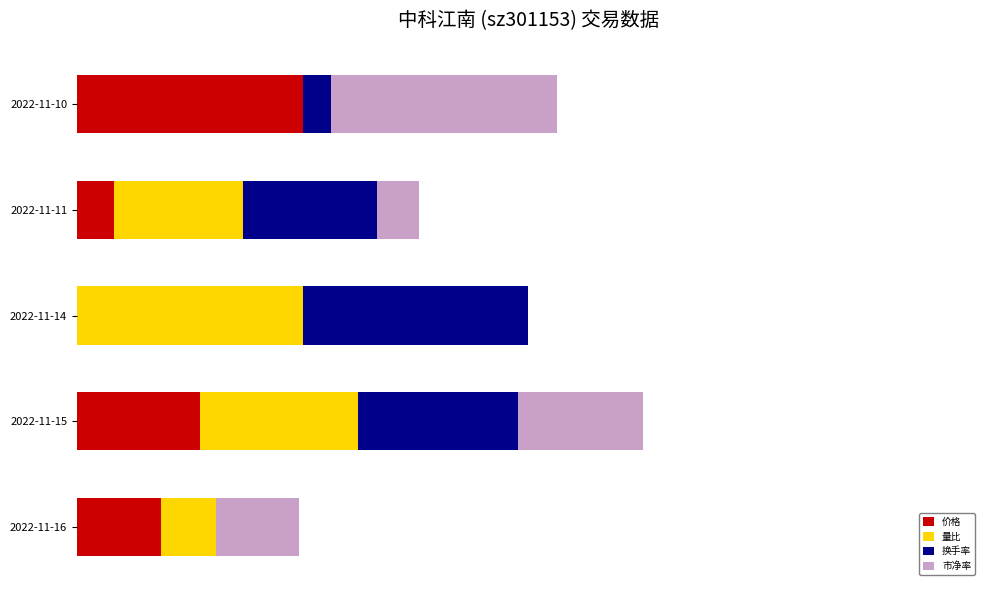

What are all the series names shown in the legend?

价格, 量比, 换手率, 市净率